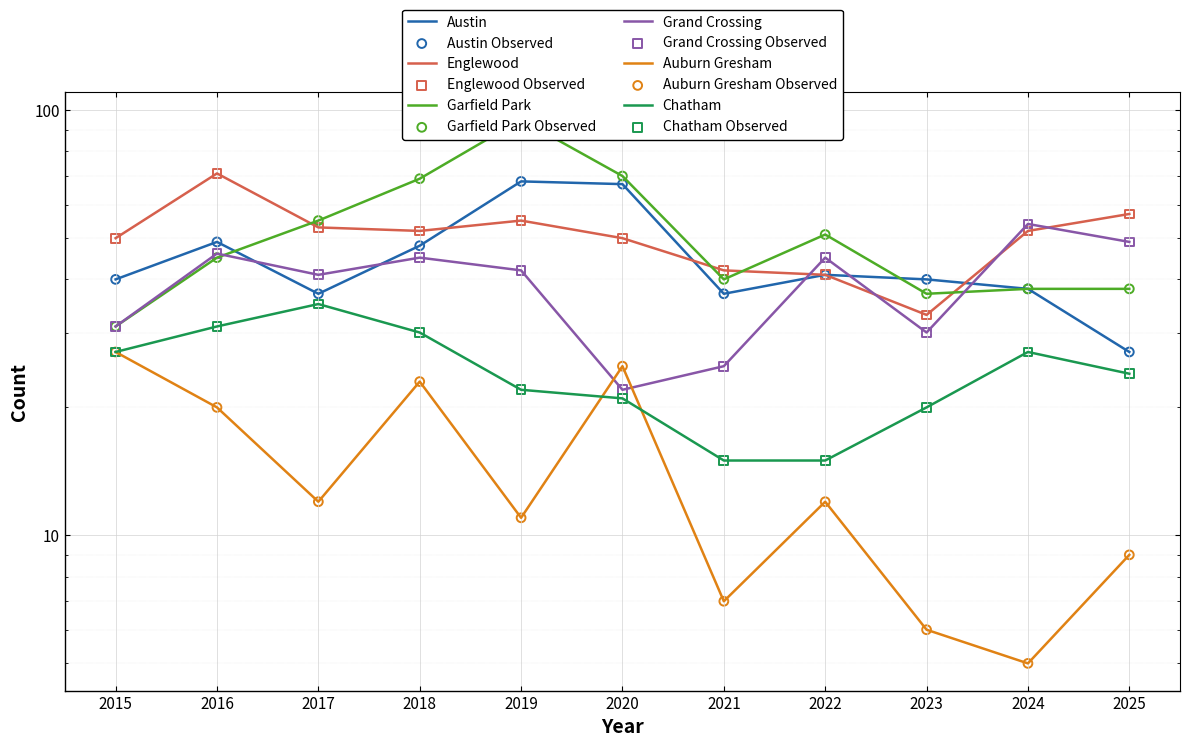

Which series reaches the minimum Y coordinate?

Auburn Gresham